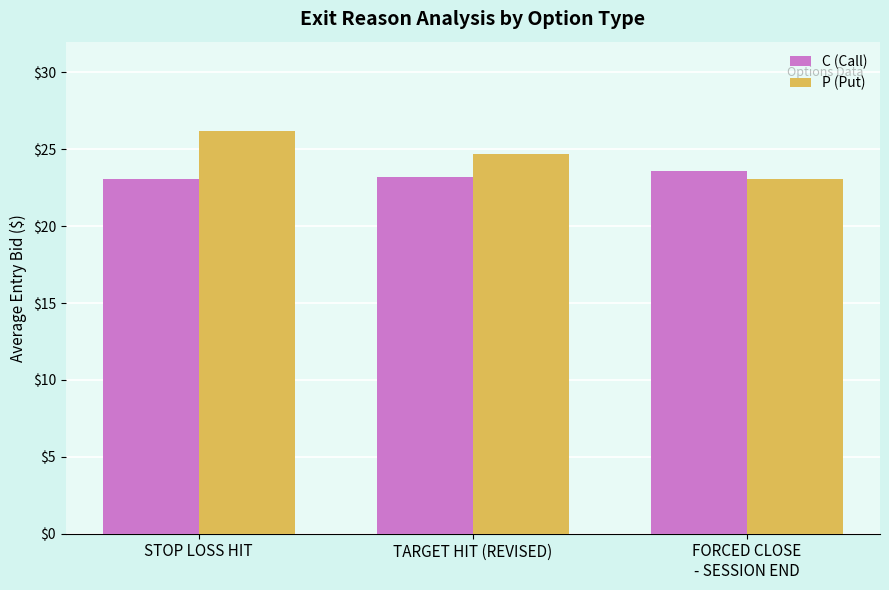

What is the difference between the maximum and minimum values in the P (Put) series?

3.1